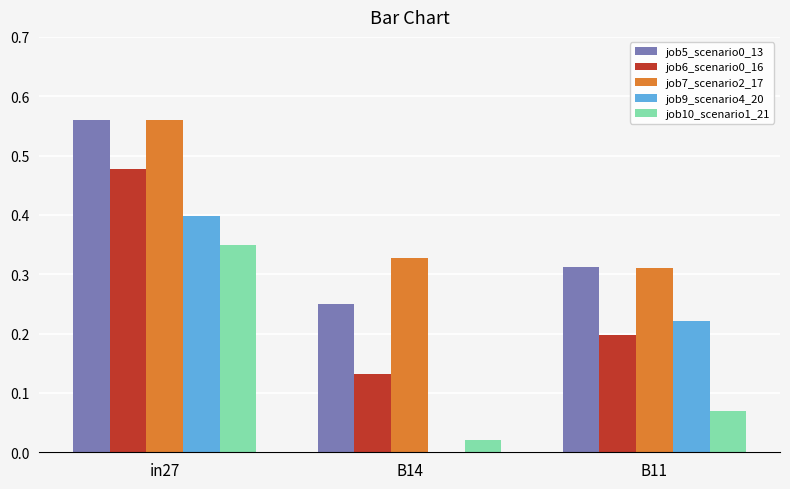

Which category has the highest value in the job7_scenario2_17 series?

in27